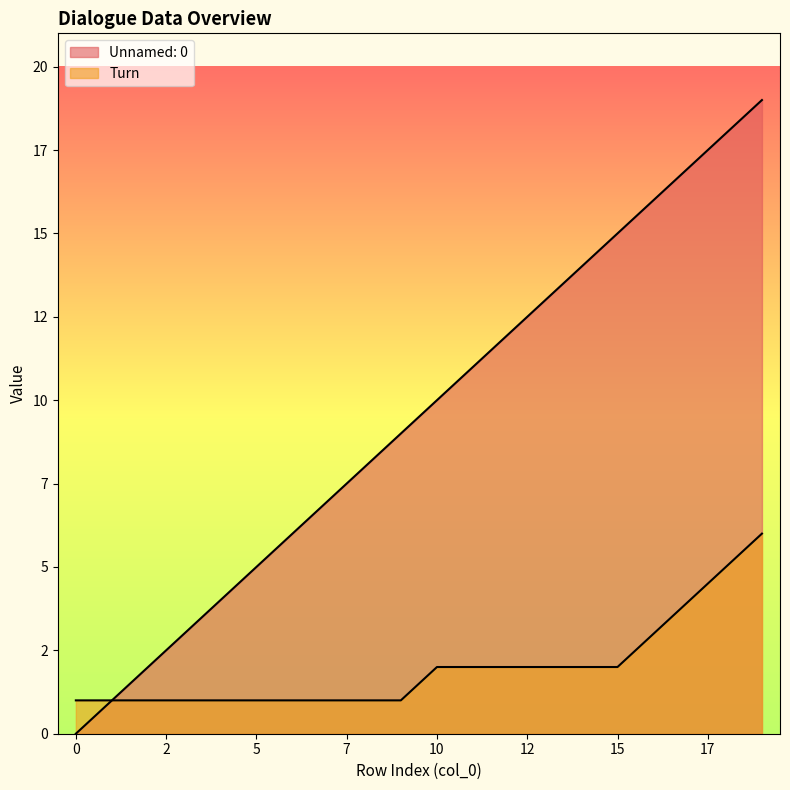

Which has a higher value, 2 or 0?

2